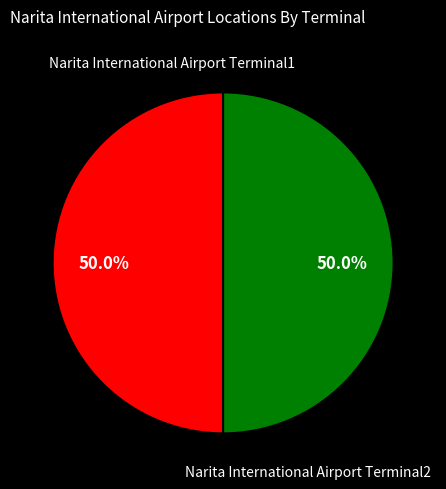

How many slices are in this pie chart?

2